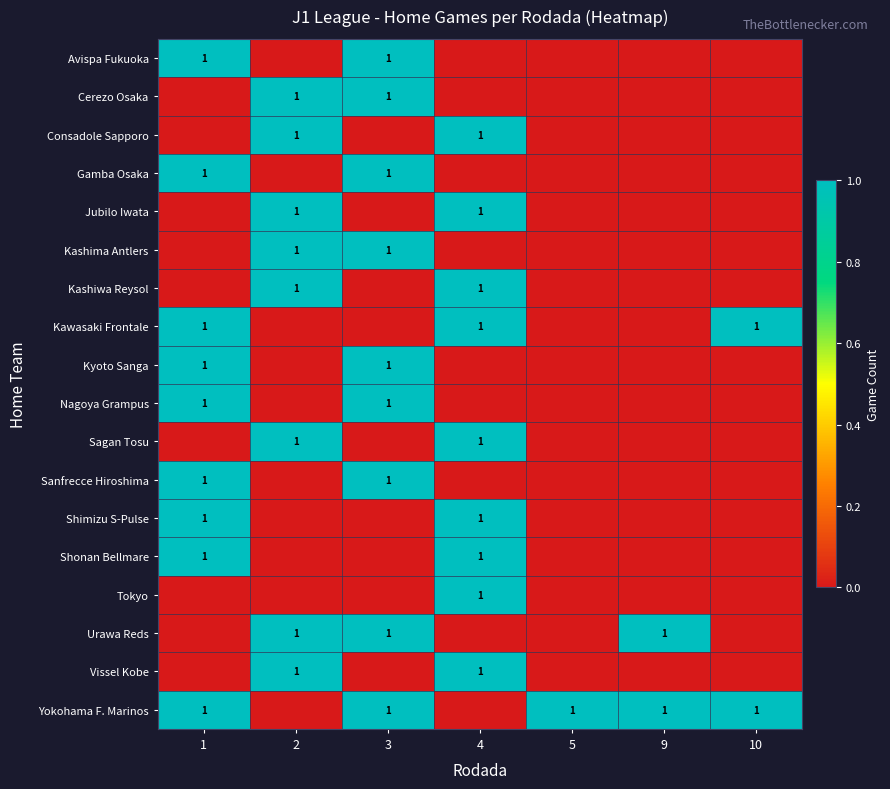

Count the number of data series in this chart.

18